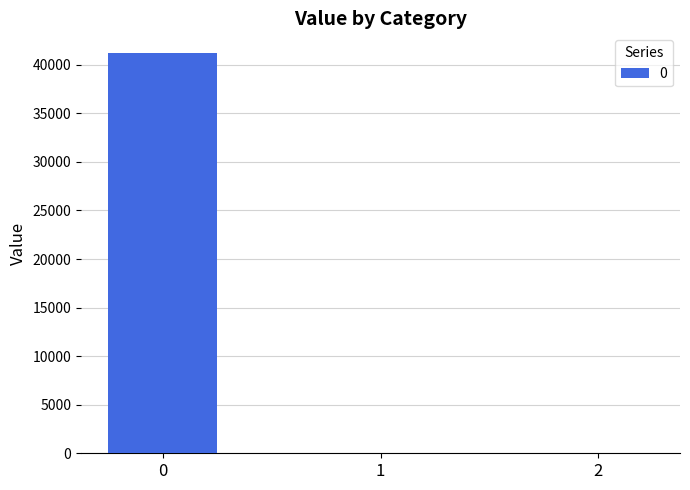

Does the chart contain stacked bars?

No